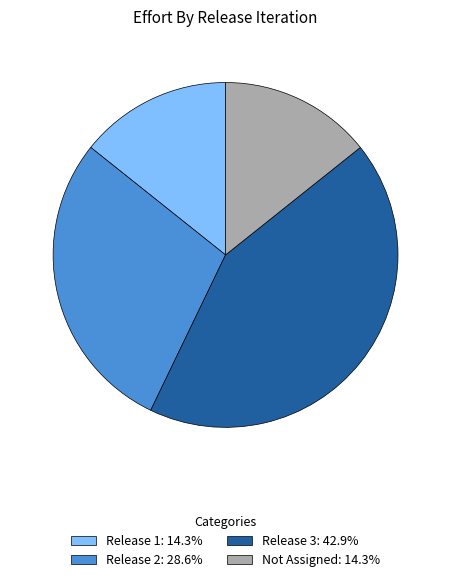

What is the ratio of the value at Release 1: 14.3% to the value at Release 2: 28.6%?

0.5